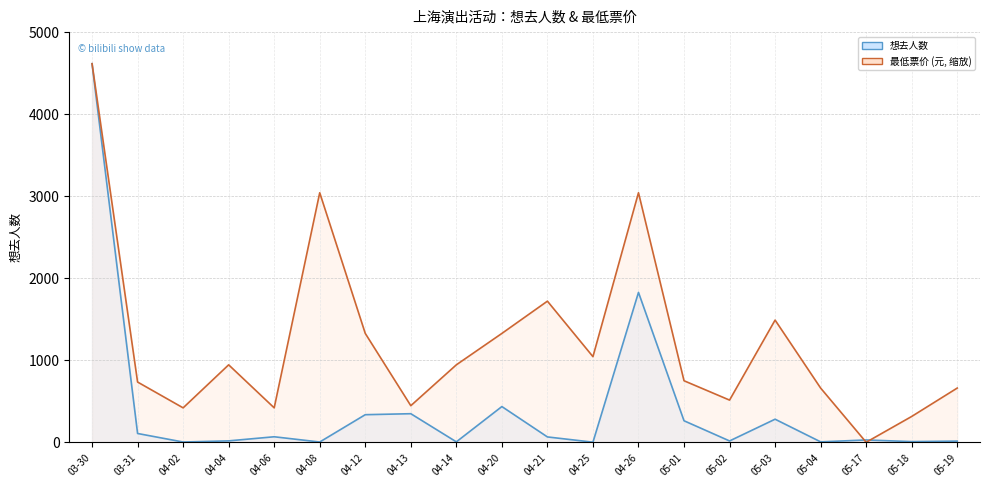

At which label does 最低票价 reach its minimum?

05-17